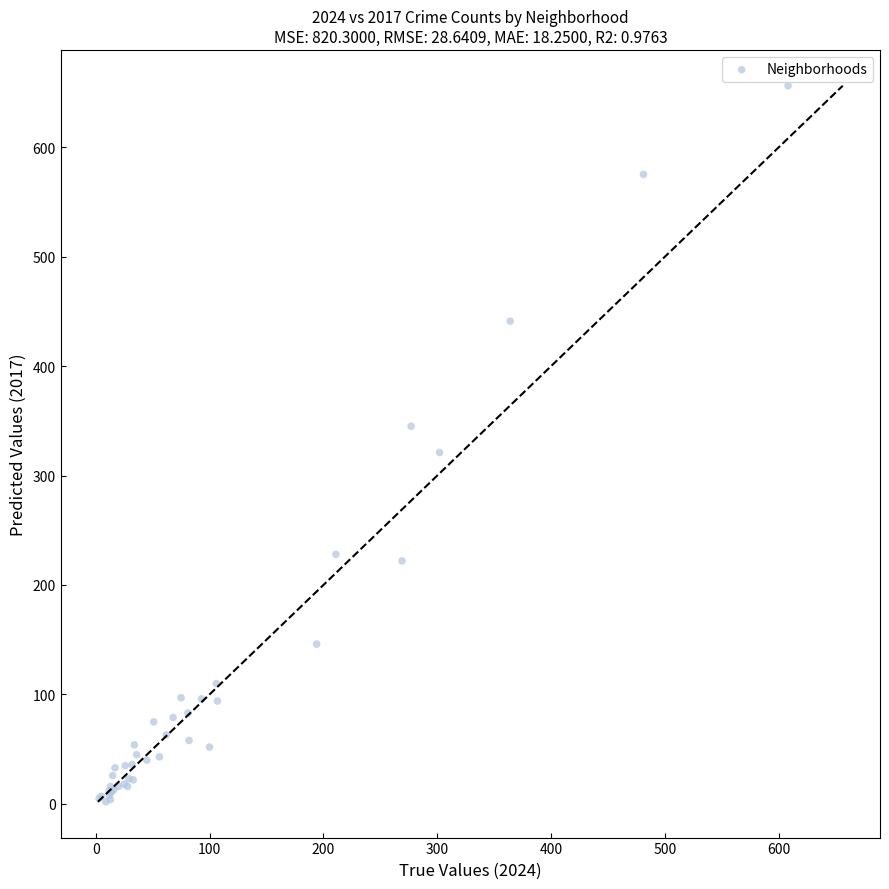

What Y value in the scatter plot is closest to 329?

321